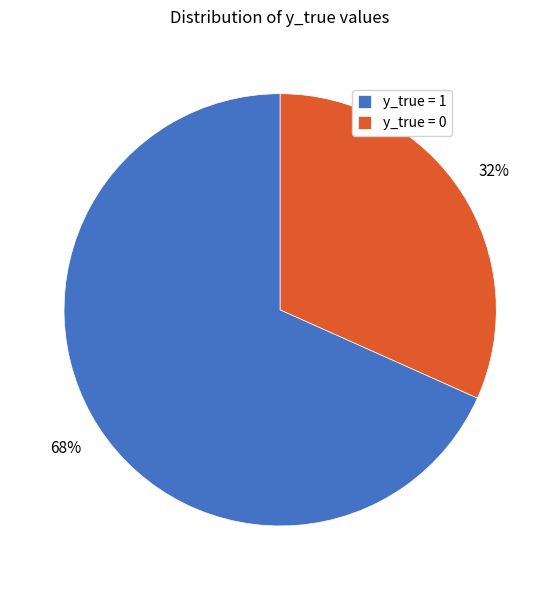

What percentage is the y_true = 0 slice, to the nearest percent?

32%